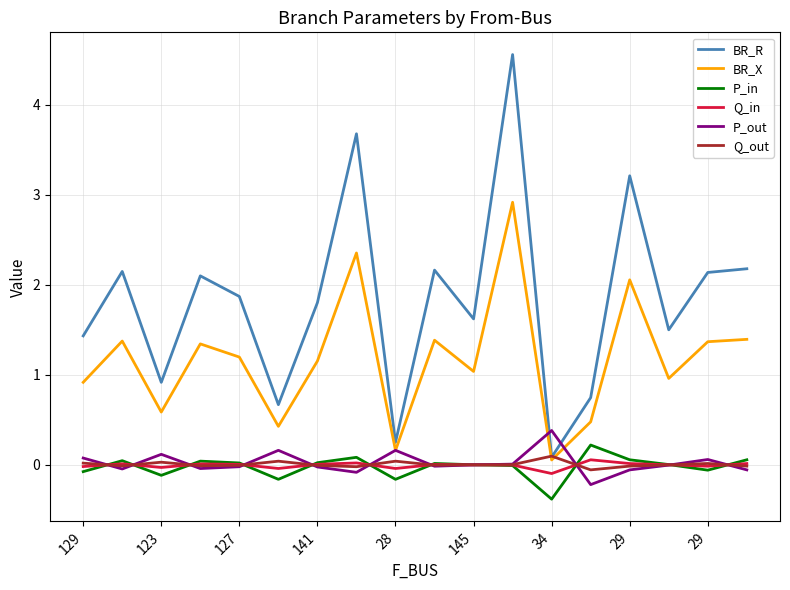

What is the lowest value of the P_in series?

-0.4